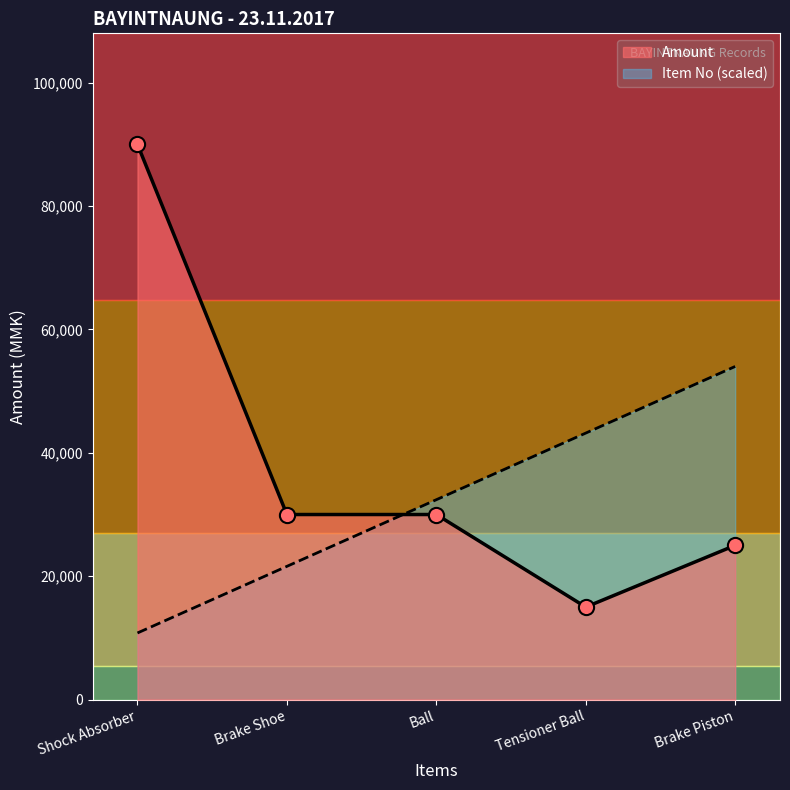

Which series contains the highest Y value?

Amount